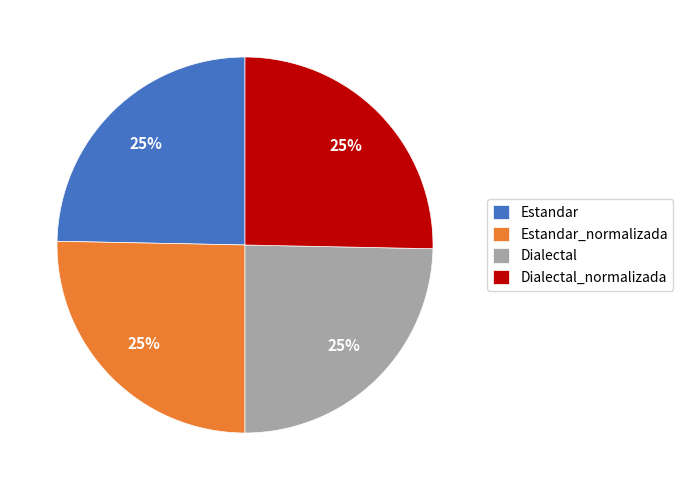

Is there a majority slice in this chart?

No